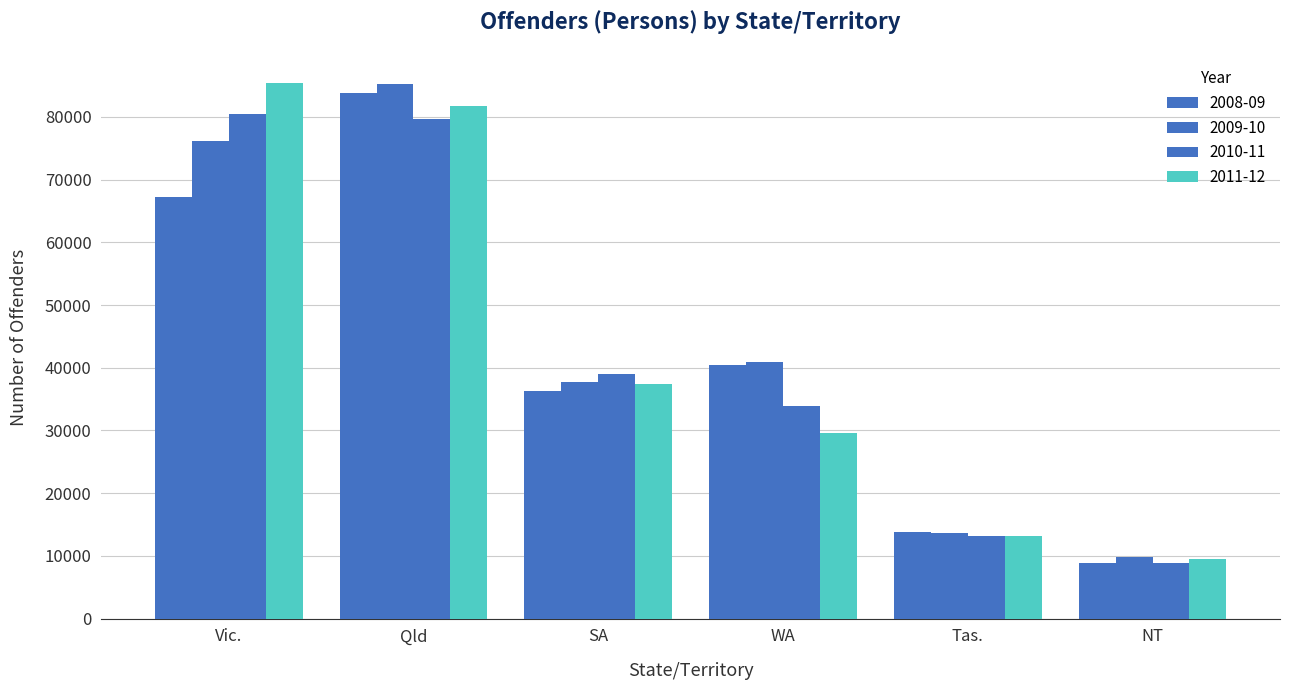

Reading left to right, what are all the values shown in this chart?

2008-09: 67213	83806	36367	40370	13793	8923
2009-10: 76123	85192	37806	40859	13666	9753
2010-11: 80411	79708	38947	33891	13122	8833
2011-12: 85350	81703	37361	29666	13164	9469